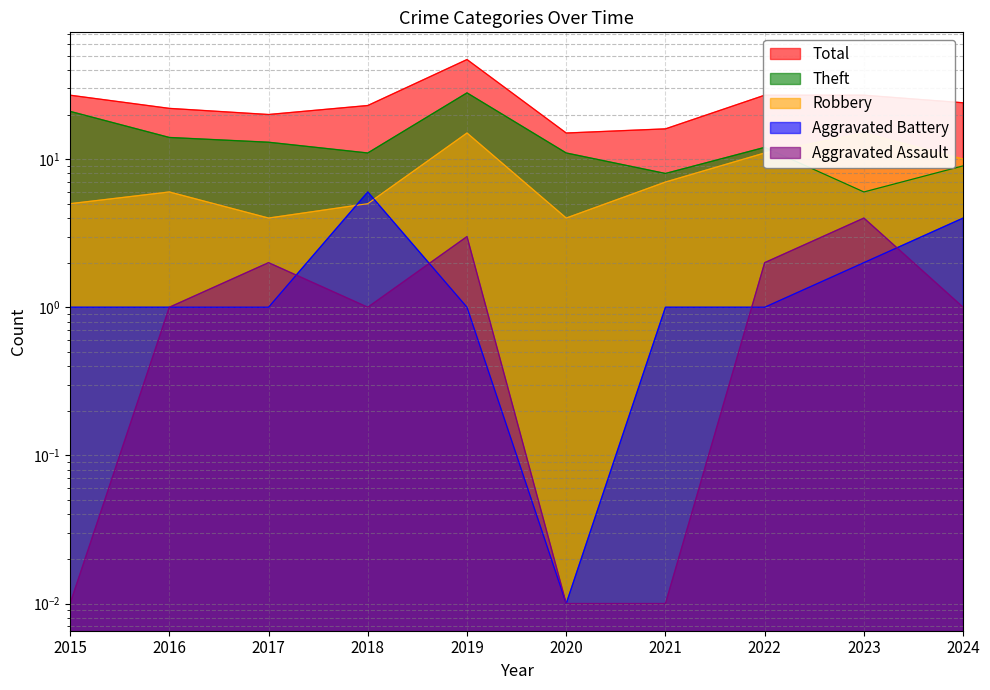

At which category does Robbery reach its first local peak?

2016